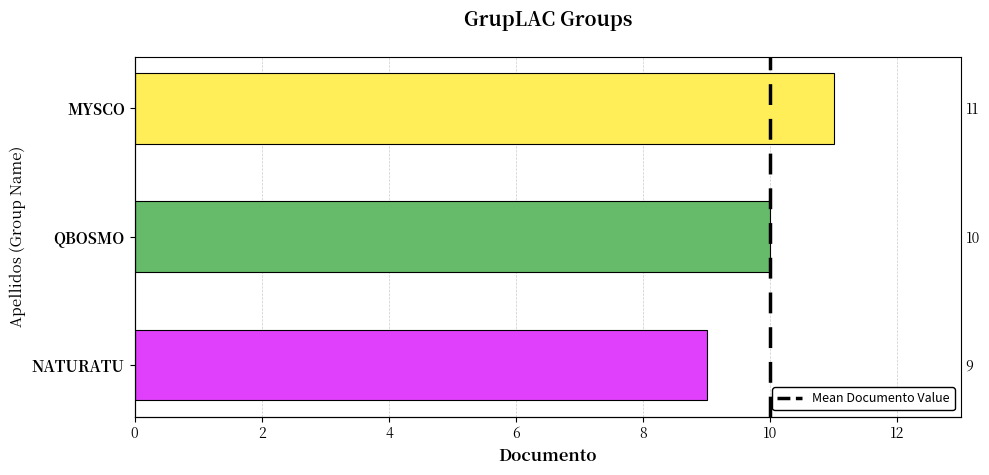

Which category has the lowest value across all series?

NATURATU